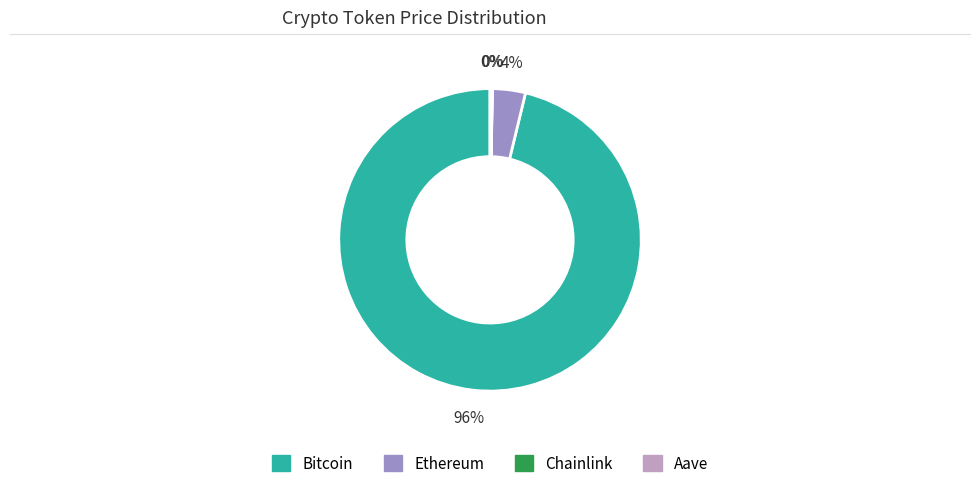

To the nearest percent, what percentage of the pie is Ethereum?

4%